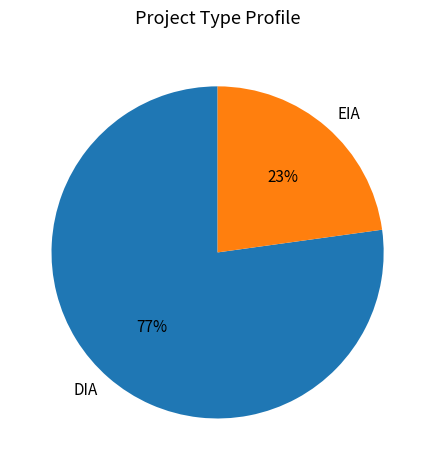

Which has a higher value, EIA or DIA?

DIA